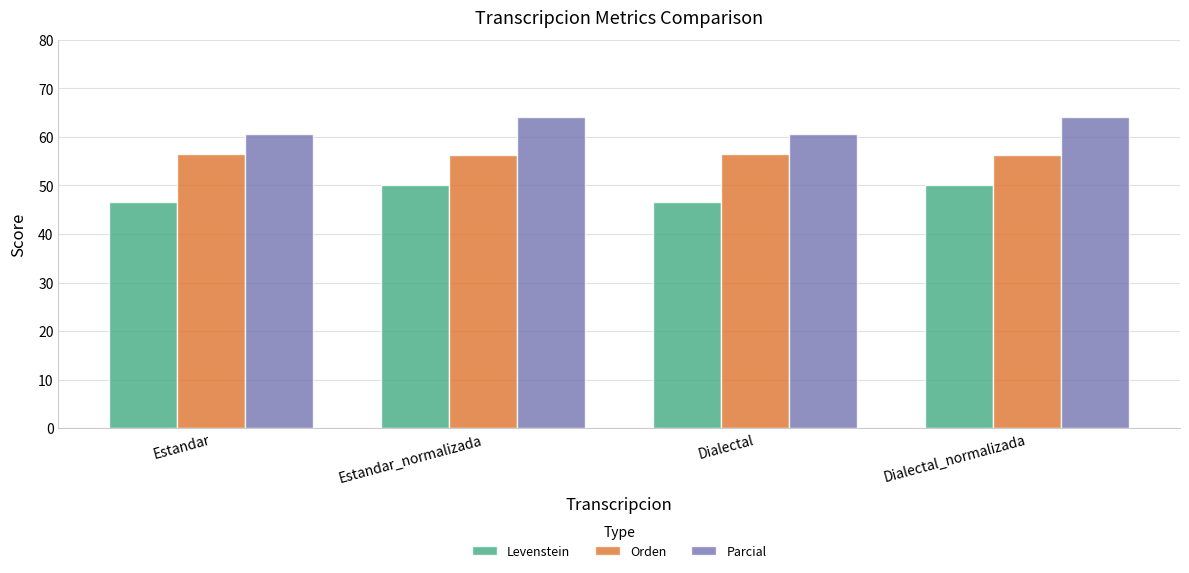

Is the value of Orden at Estandar_normalizada greater than the value of Levenstein at Estandar?

Yes